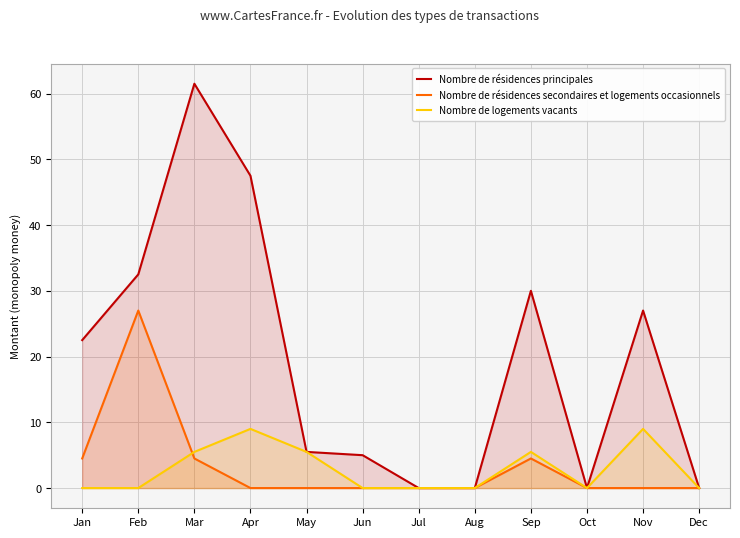

Reading left to right, what are all the values shown in this chart?

Nombre de résidences principales: Jan=22.5	Feb=32.5	Mar=61.5	Apr=47.5	May=5.5	Jun=5.0	Jul=0.0	Aug=0.0	Sep=30.0	Oct=0.0	Nov=27.0	Dec=0.0
Nombre de résidences secondaires et logements occasionnels: Jan=4.5	Feb=27.0	Mar=4.5	Apr=0.0	May=0.0	Jun=0.0	Jul=0.0	Aug=0.0	Sep=4.5	Oct=0.0	Nov=0.0	Dec=0.0
Nombre de logements vacants: Jan=0.0	Feb=0.0	Mar=5.5	Apr=9.0	May=5.5	Jun=0.0	Jul=0.0	Aug=0.0	Sep=5.5	Oct=0.0	Nov=9.0	Dec=0.0